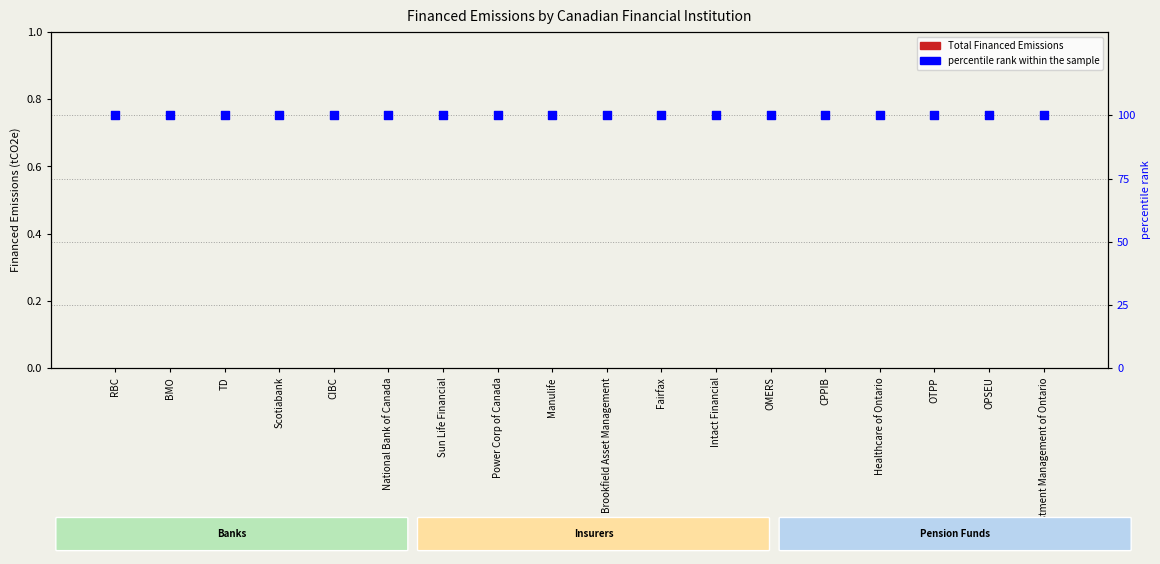

What are all the series names shown in the legend?

Total Financed Emissions, percentile rank within the sample